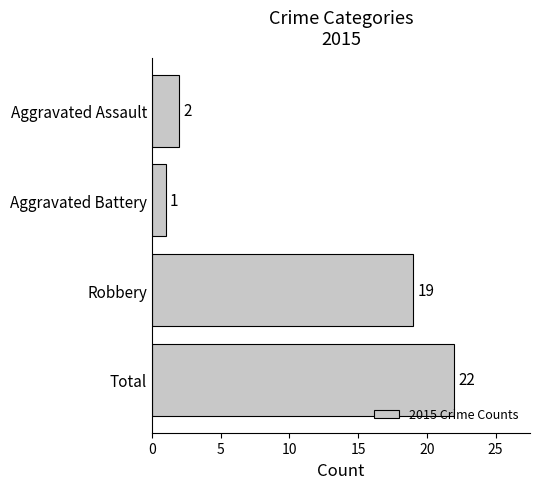

How many bars are there in total?

4